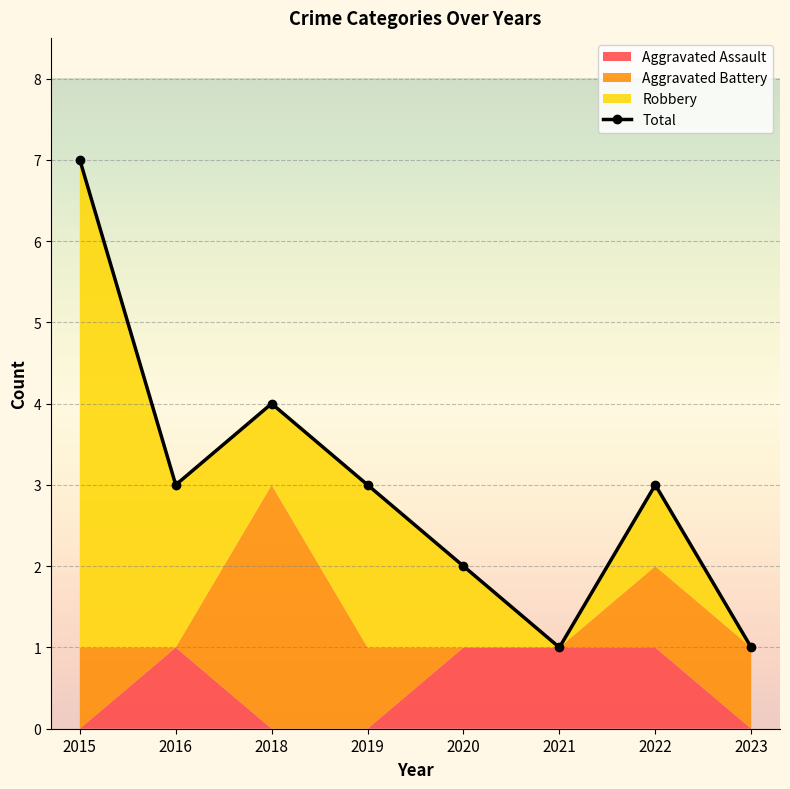

What is the sum of all values?

24